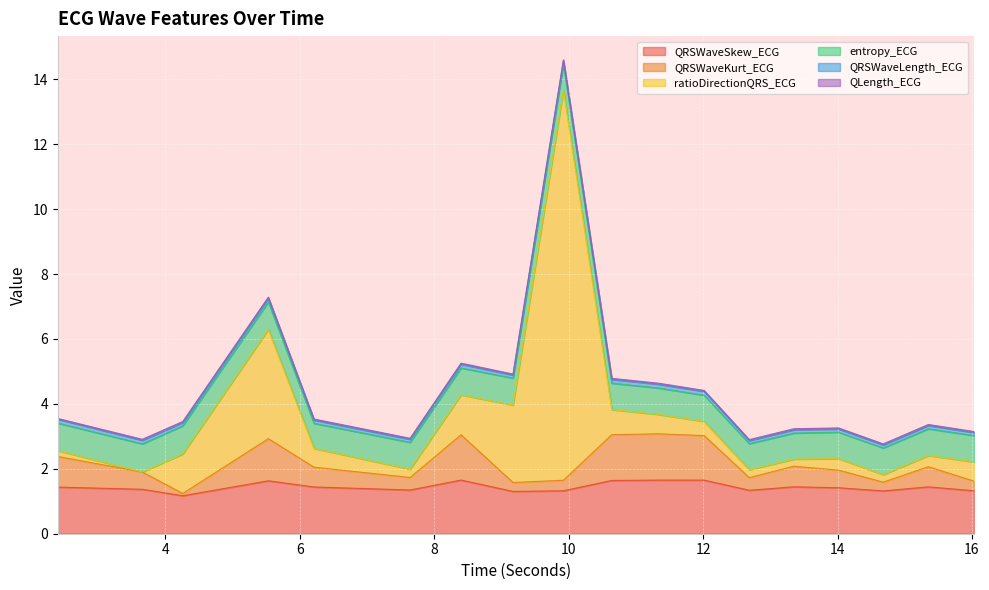

How many lines are shown in the chart?

6